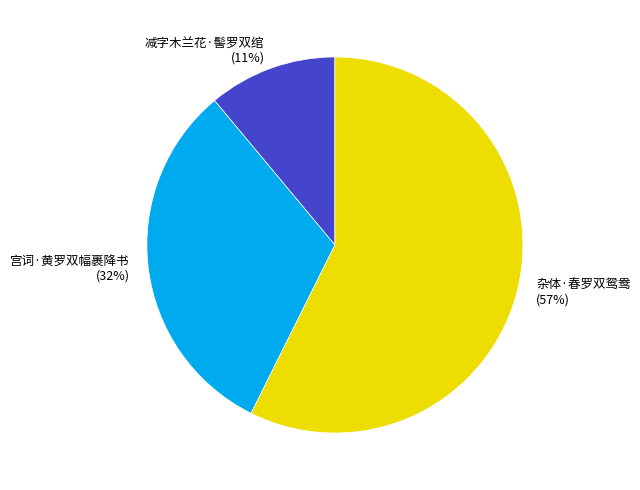

What is the smallest slice in the pie chart?

减字木兰花·髻罗双绾